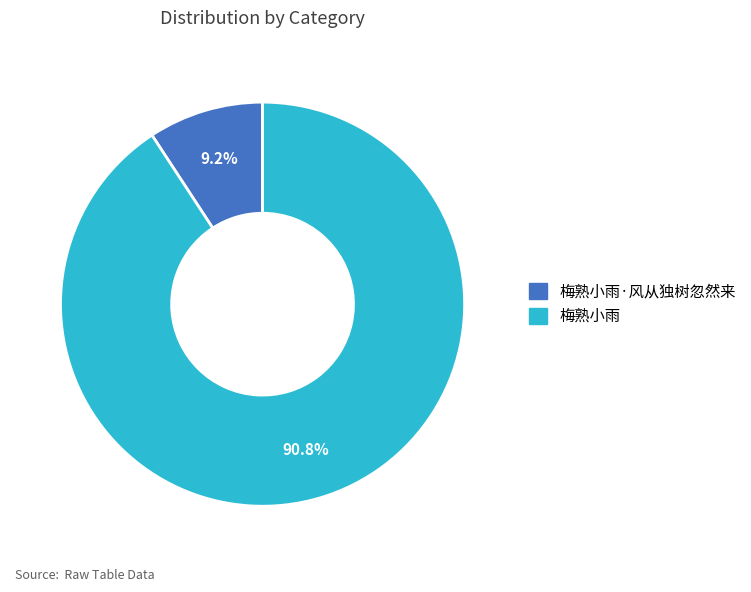

How many segments does this pie chart have?

2